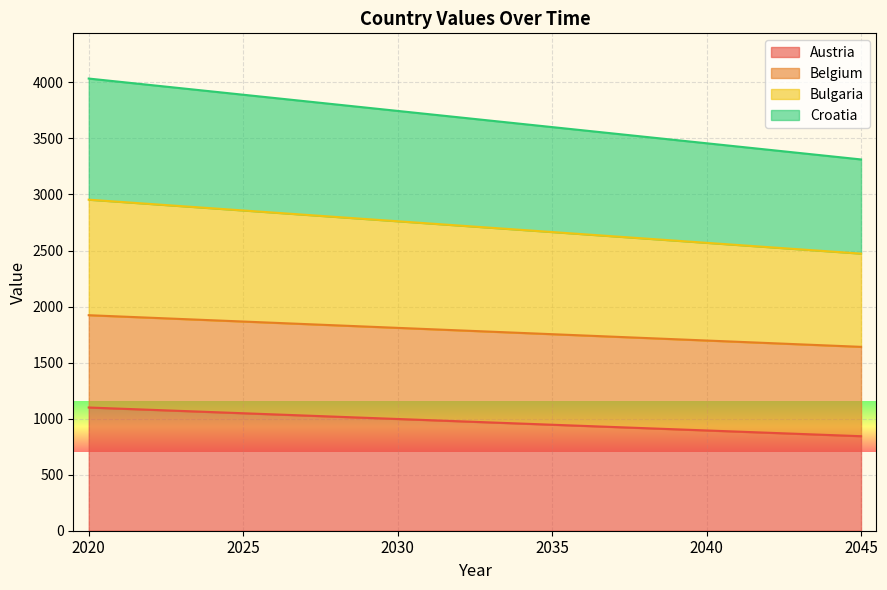

The Austria series shows 302.8 at 2040. True or false?

False